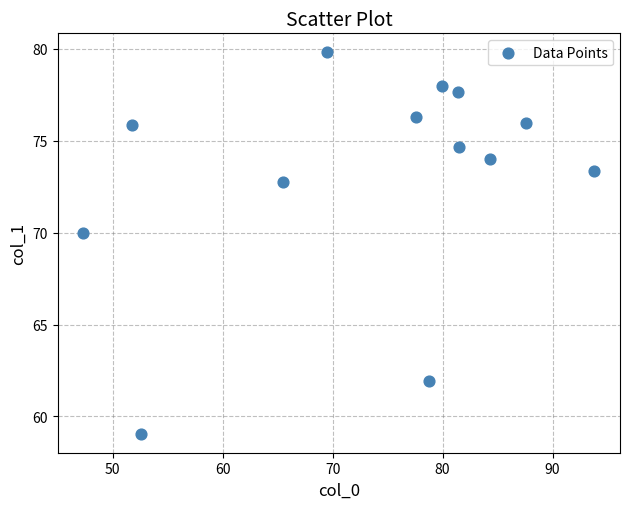

What Y value in the scatter plot is closest to 69?

70.0